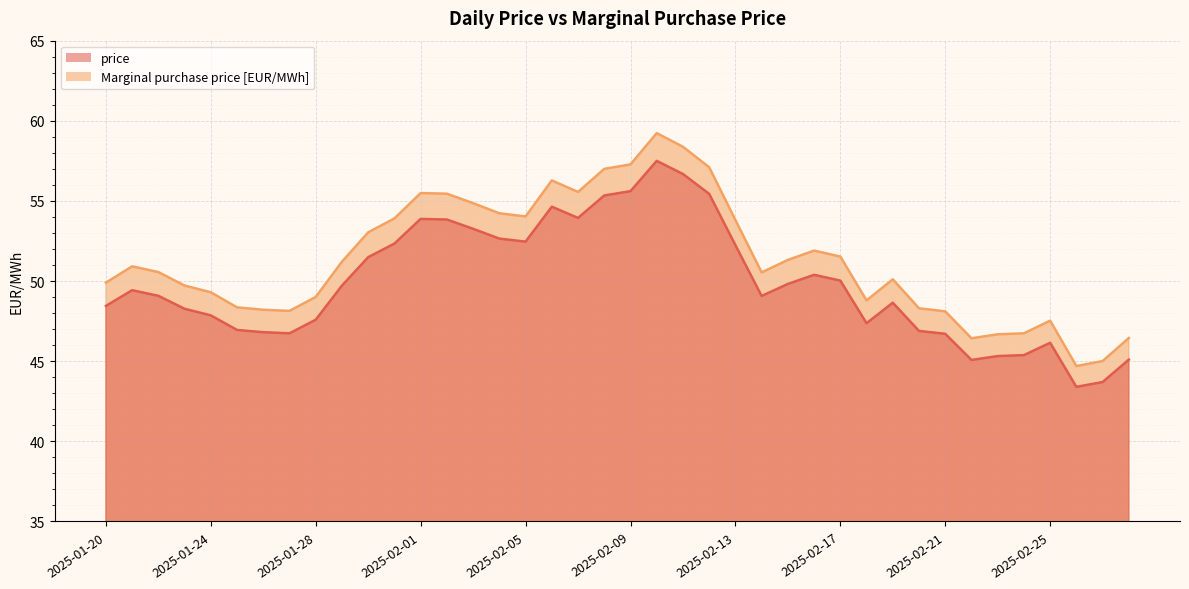

Does the chart display data point markers on the line(s)?

No